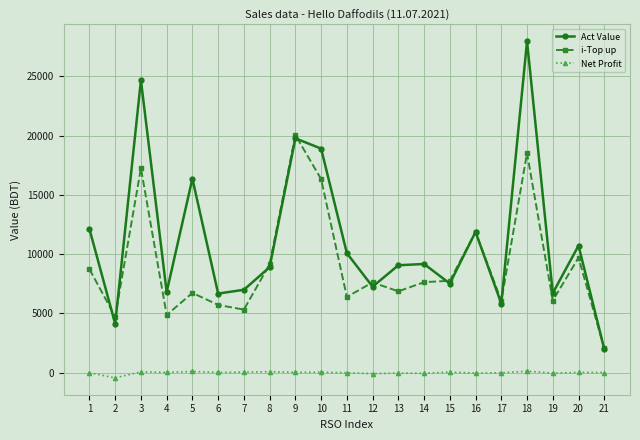

Which label corresponds to the smallest value in the chart?

2